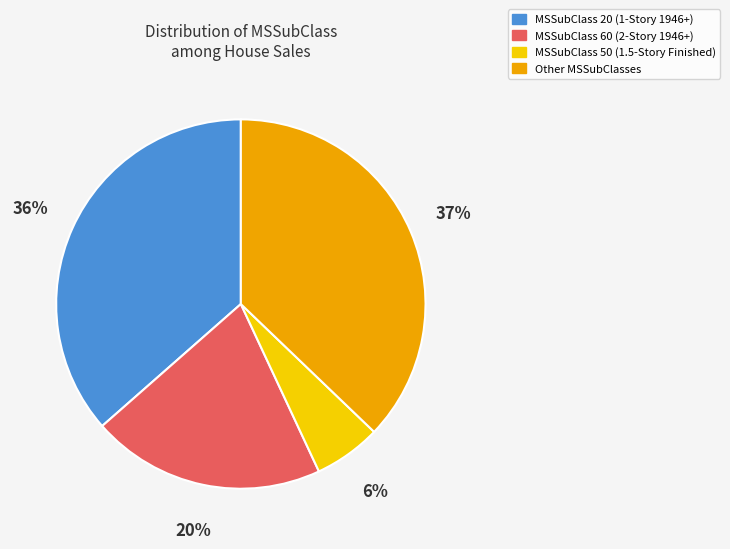

To the nearest percent, what is the difference between the largest and smallest slice percentages?

31%